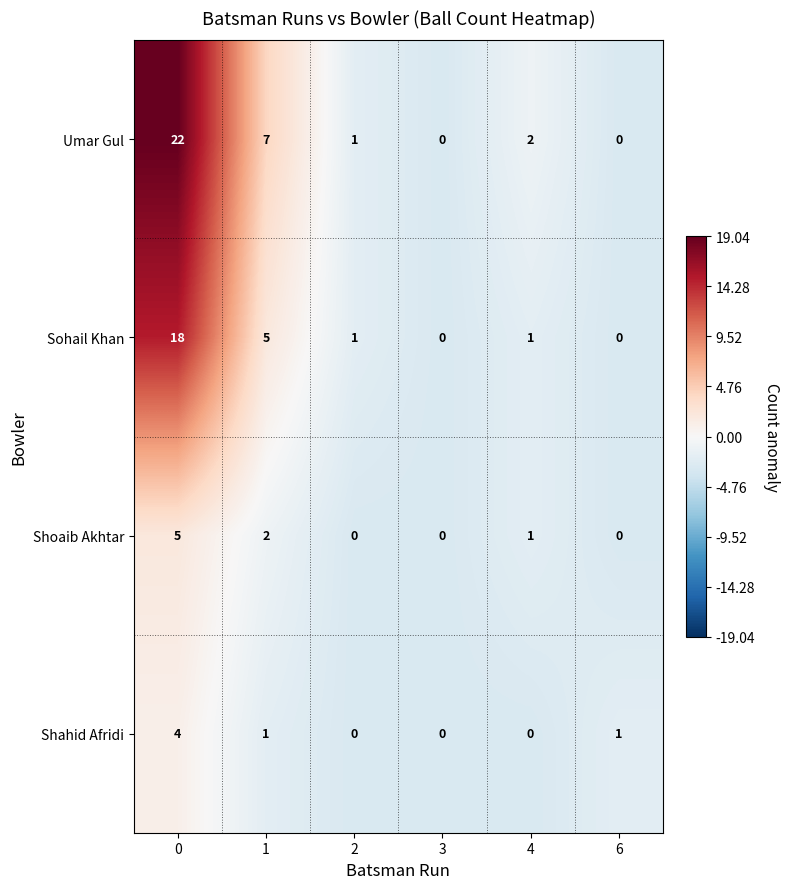

Which series has the largest range (max minus min)?

Umar Gul